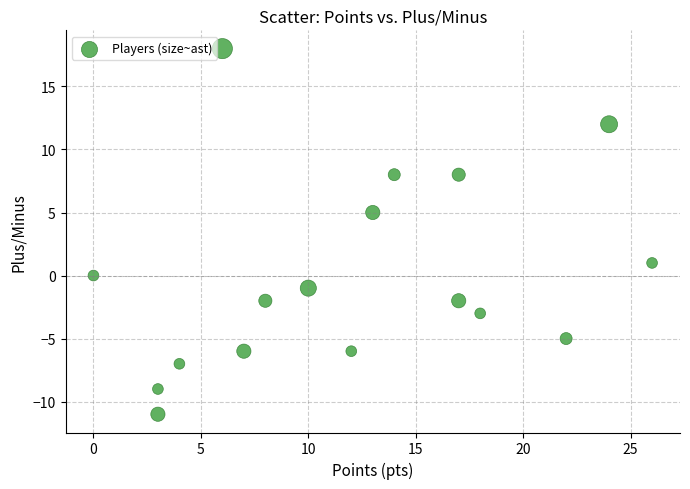

What is the range of X values (max minus min)?

26